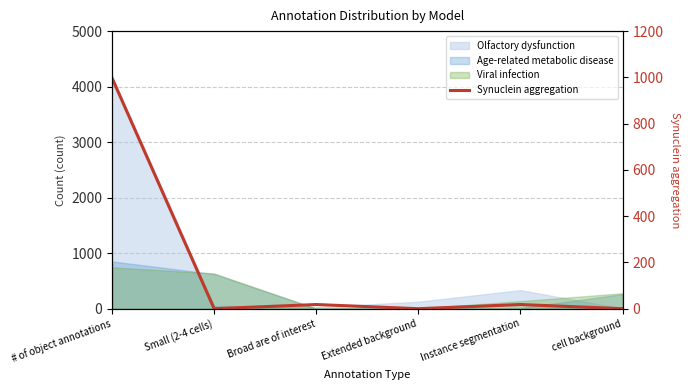

What is the change in value from Broad are of interest to Extended background?

-18